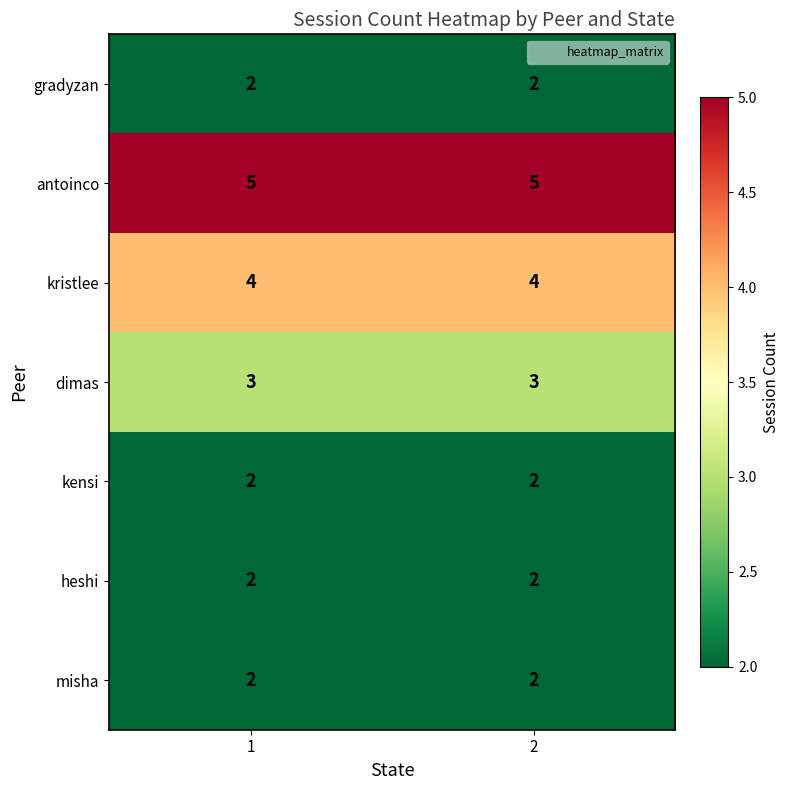

What is the spread (max minus min) of values at 1?

3